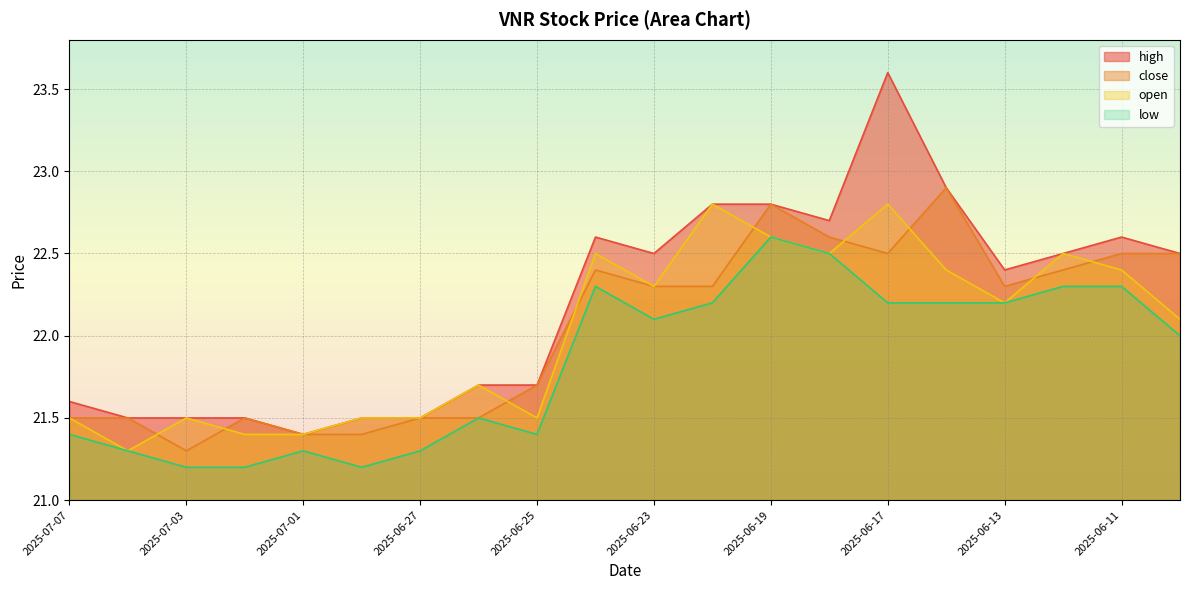

What is the difference between the second highest and second lowest values in the close series?

1.4